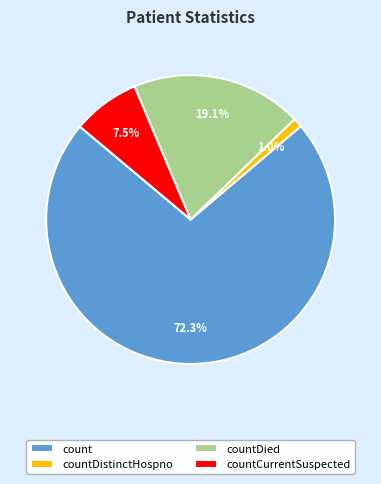

The countDistinctHospno slice represents 13% of the pie. True or false?

False